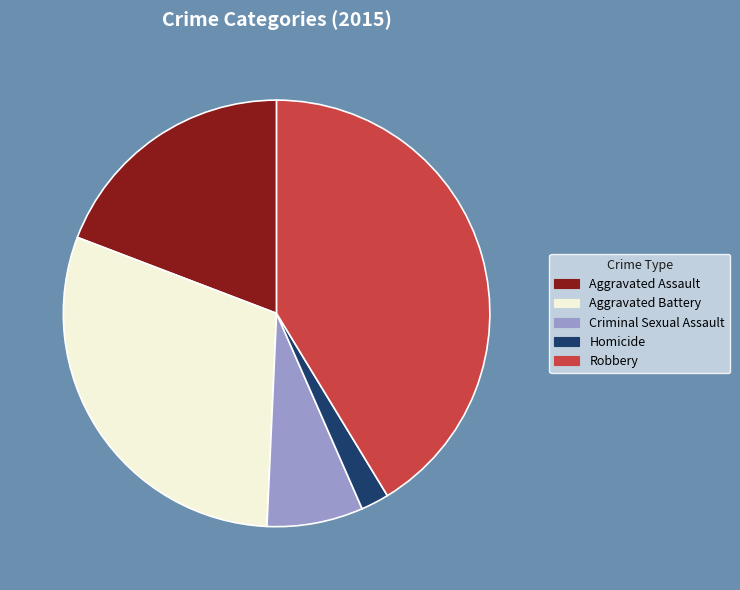

Is there a majority slice in this chart?

No